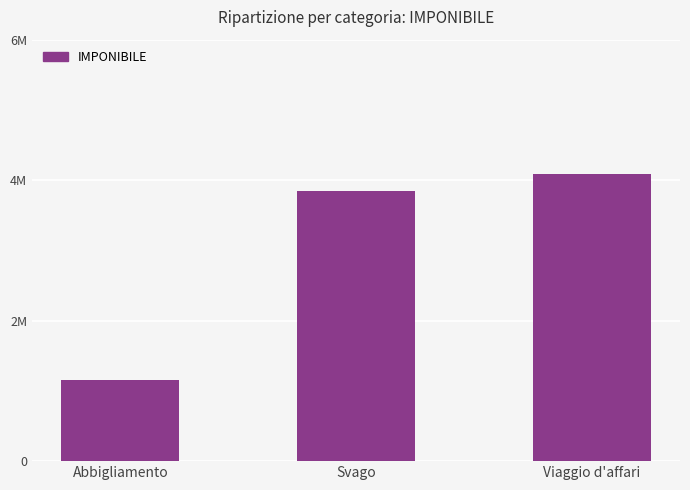

List the labels in order of value, largest first.

Viaggio d'affari, Svago, Abbigliamento